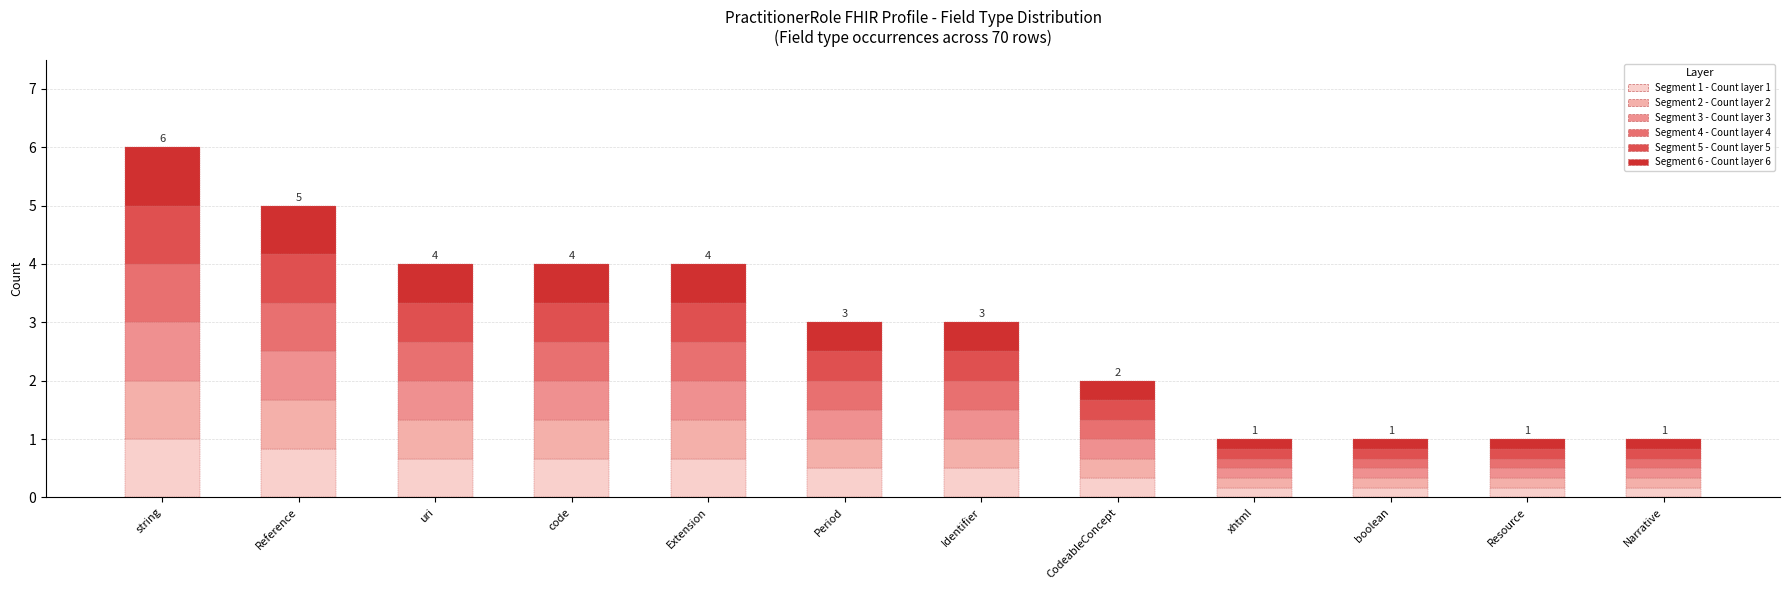

What is the total value across all series at Period?

3.0